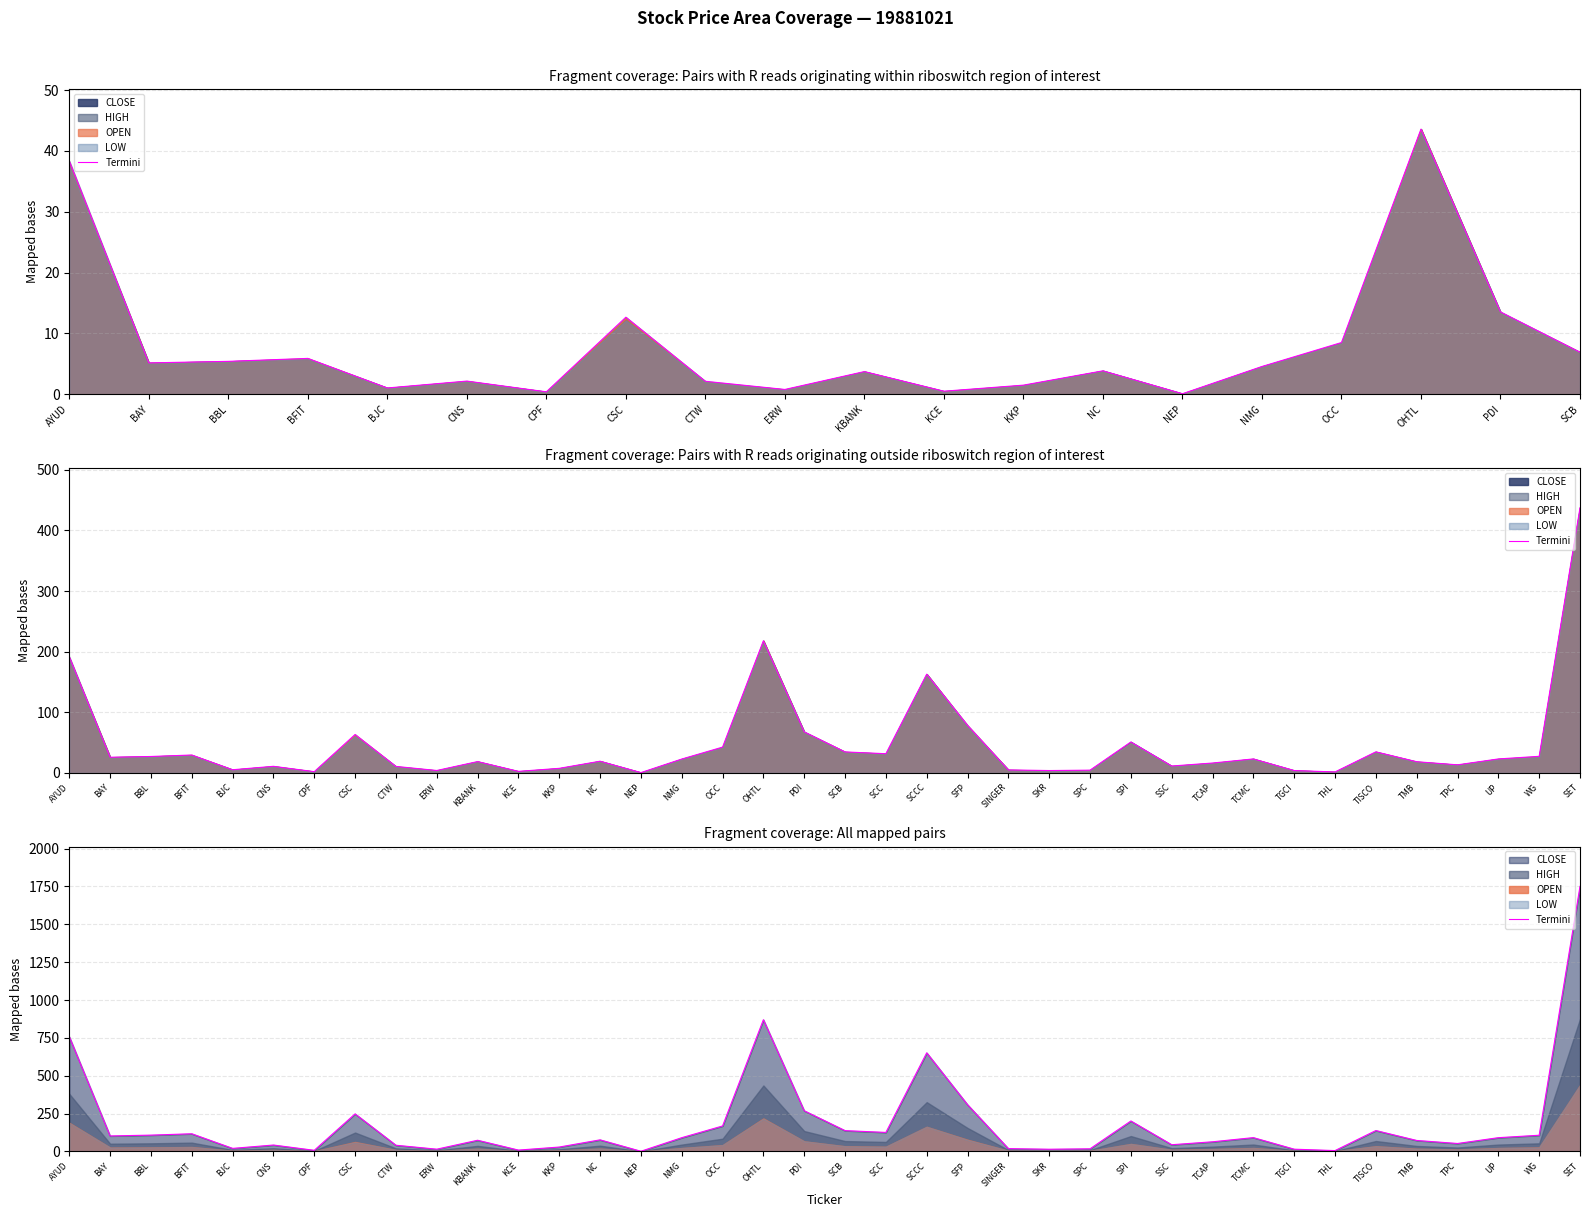

Reading left to right, transcribe all the data shown in this chart.

758.0	102.8	108.1	117.1	20.5	42.7	7.8	248.4	41.3	15.3	74.3	9.3	29.4	76.9	1.6	91.2	168.5	870.0	269.0	137.8	126.0	651.6	309.0	19.1	15.0	17.8	201.5	44.7	64.1	91.6	15.3	6.0	138.4	72.9	52.9	91.3	107.3	1750.2